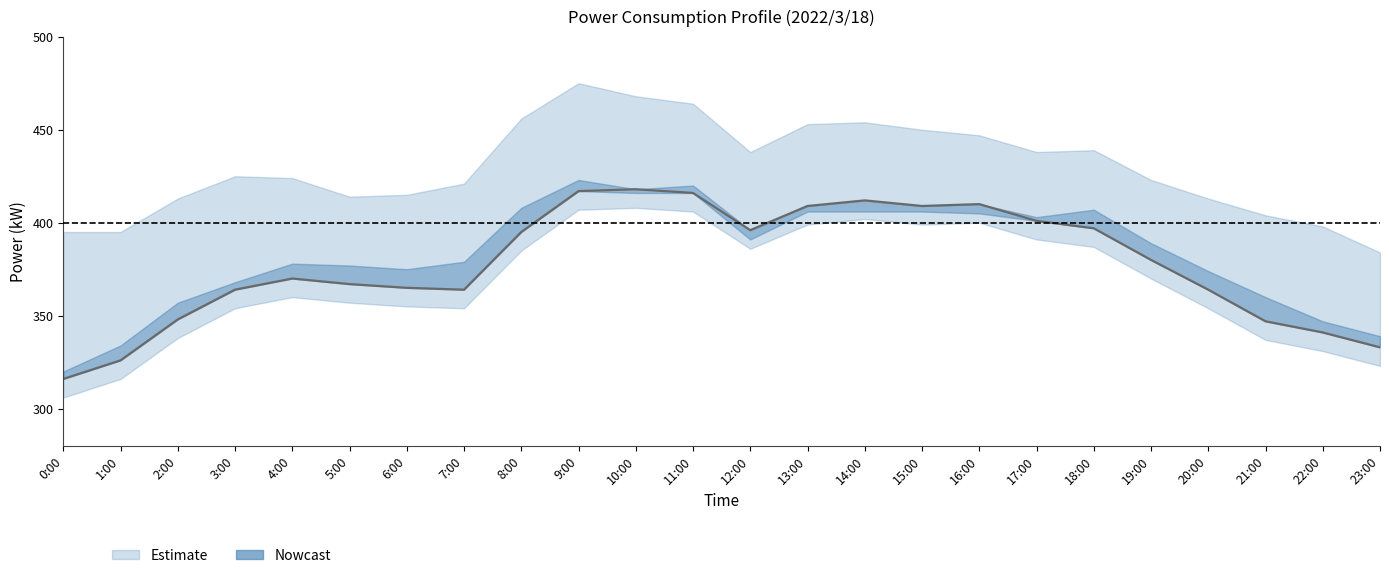

What is the total value across all series at 5:00?

1148